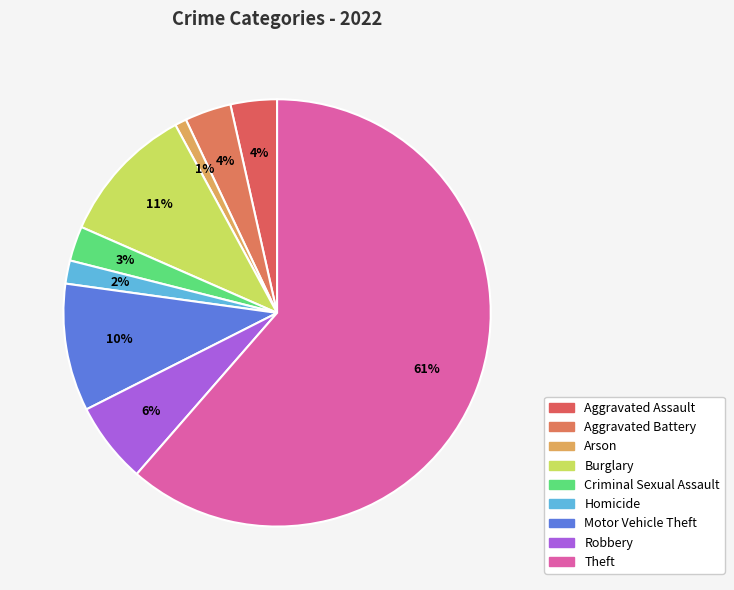

How many slices are in this pie chart?

9